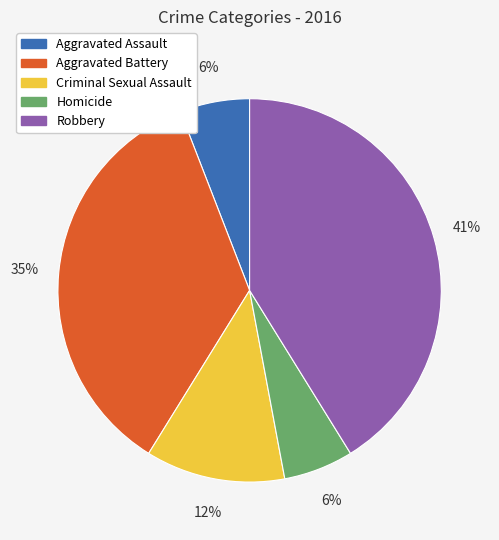

Which category has the biggest portion of the pie?

Robbery